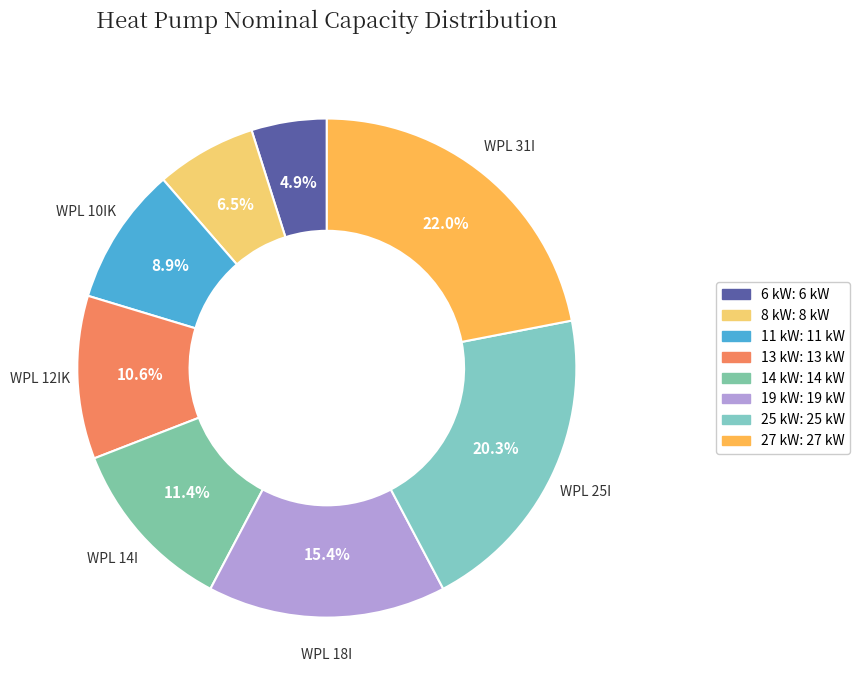

Is there any slice that represents more than half of the pie?

No